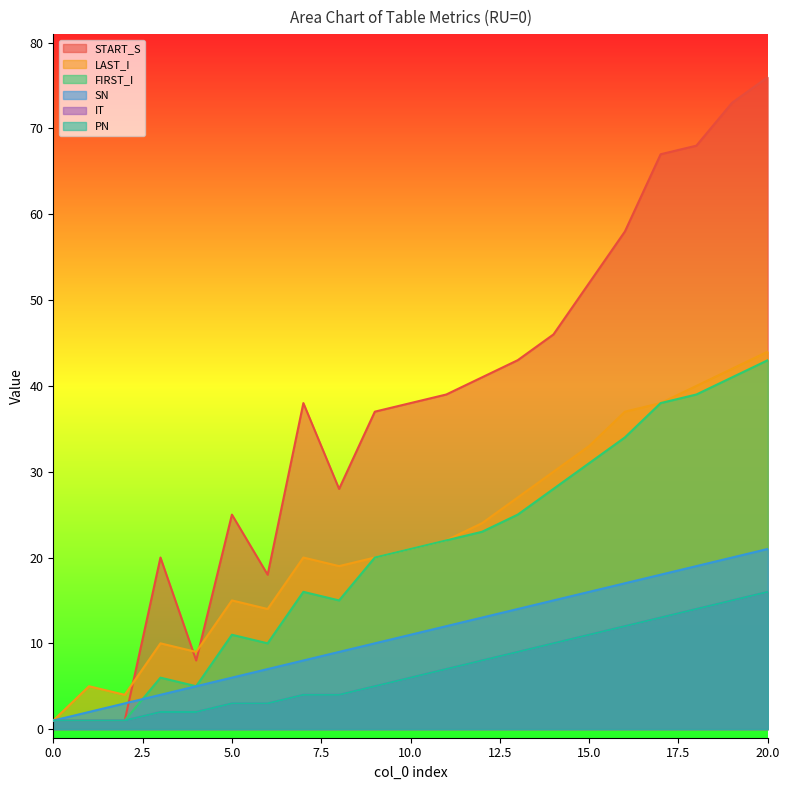

What is the difference between the maximum and minimum values in the FIRST_I series?

42